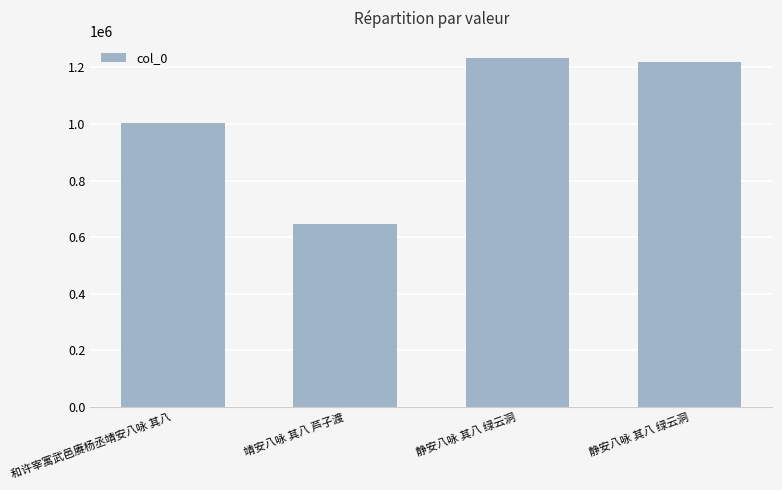

How many values are below 1219646?

2